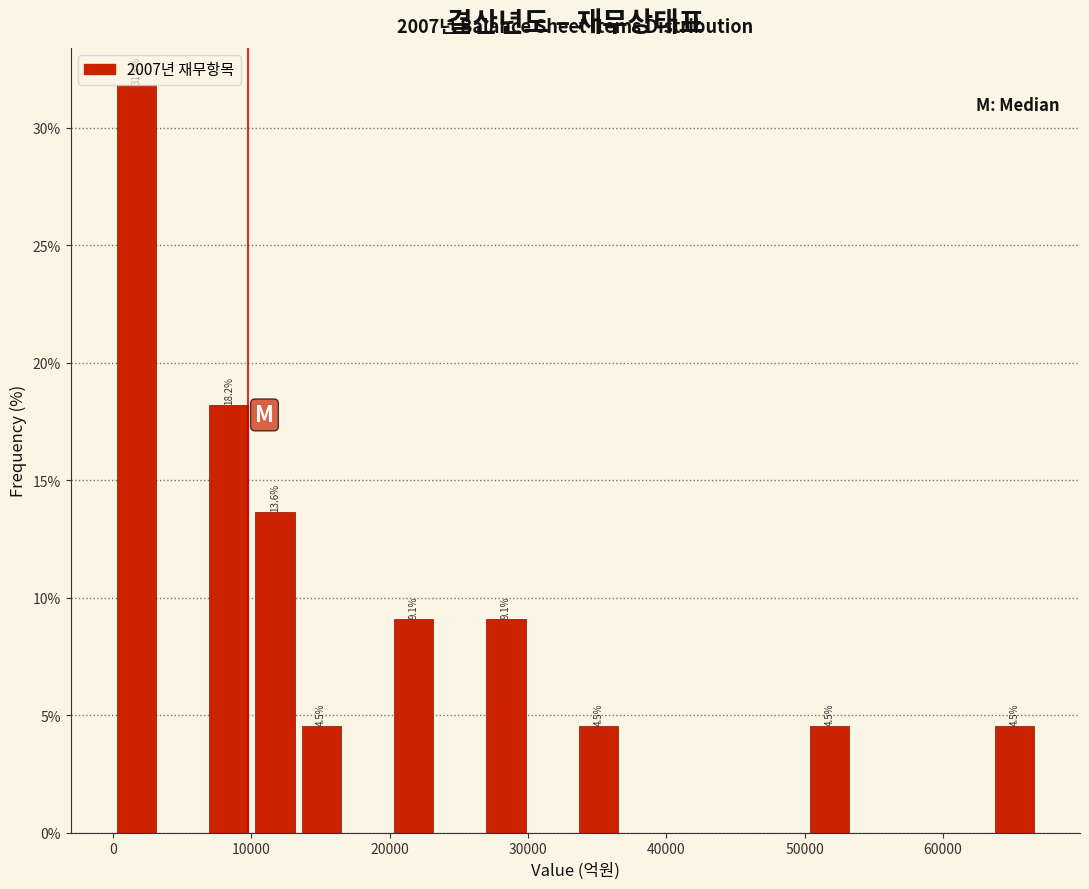

Read against the x-axis, roughly where is the centre of the tallest bar?

2000